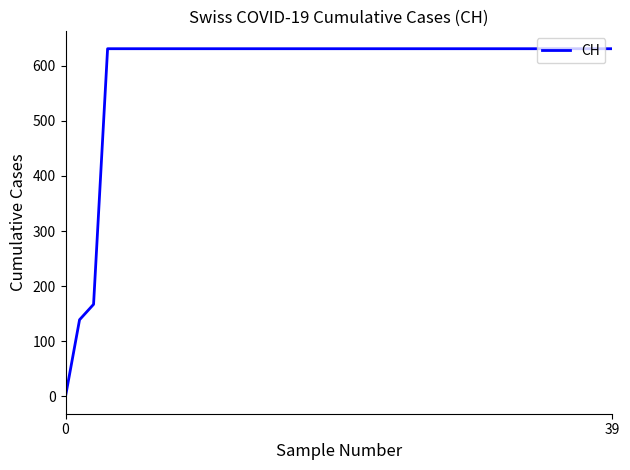

What is the difference between the maximum and minimum values?

631